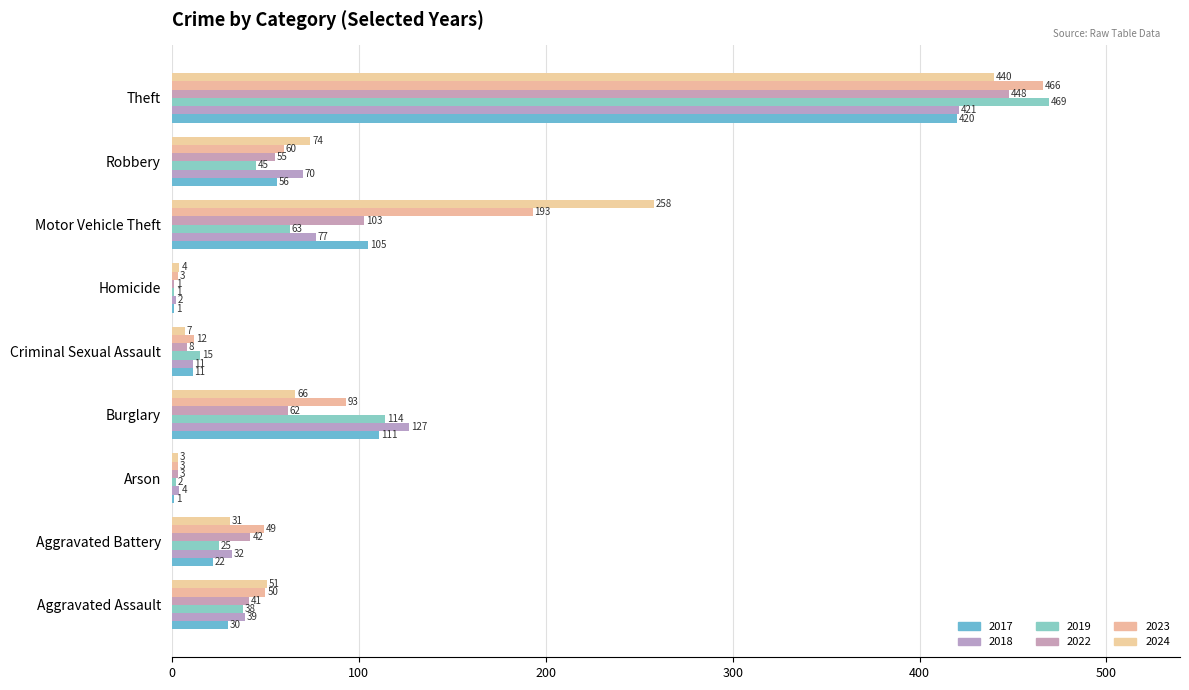

How many series are shown in this chart?

6